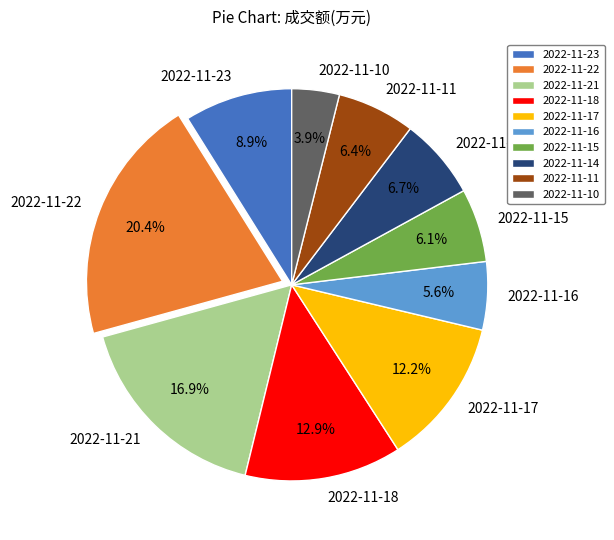

The 2022-11-10 slice represents 11% of the pie. True or false?

False